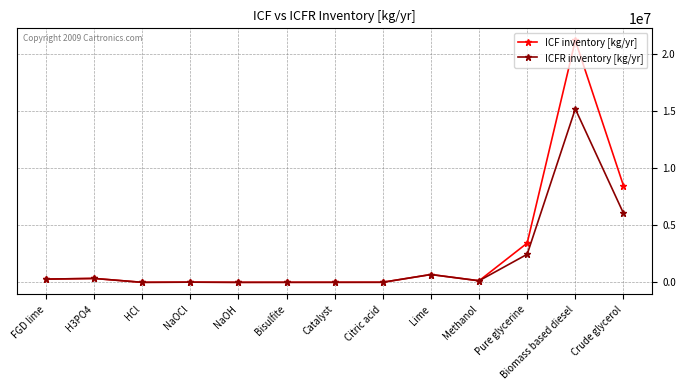

True or false: ICF inventory [kg/yr] has more than 0 interior local peaks.

True